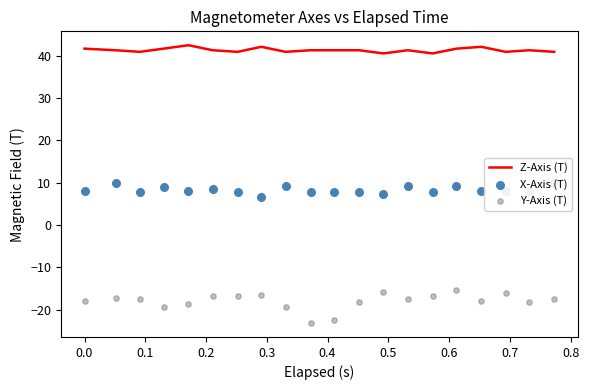

What is the maximum value for Z-Axis (T)?

42.5